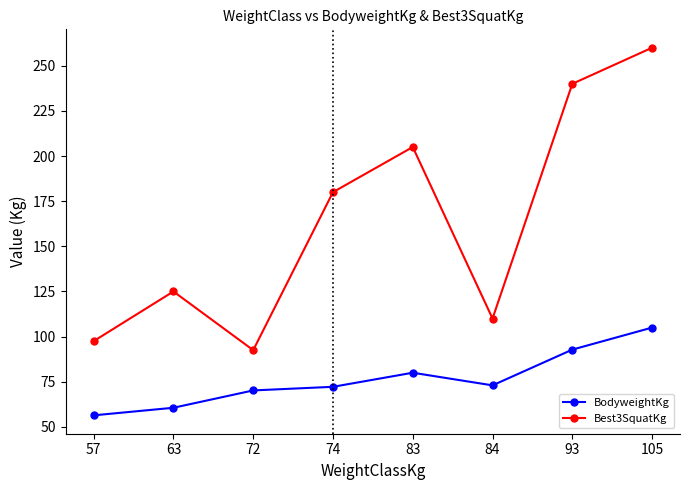

Rank the series by their average value, from highest to lowest.

Best3SquatKg, BodyweightKg